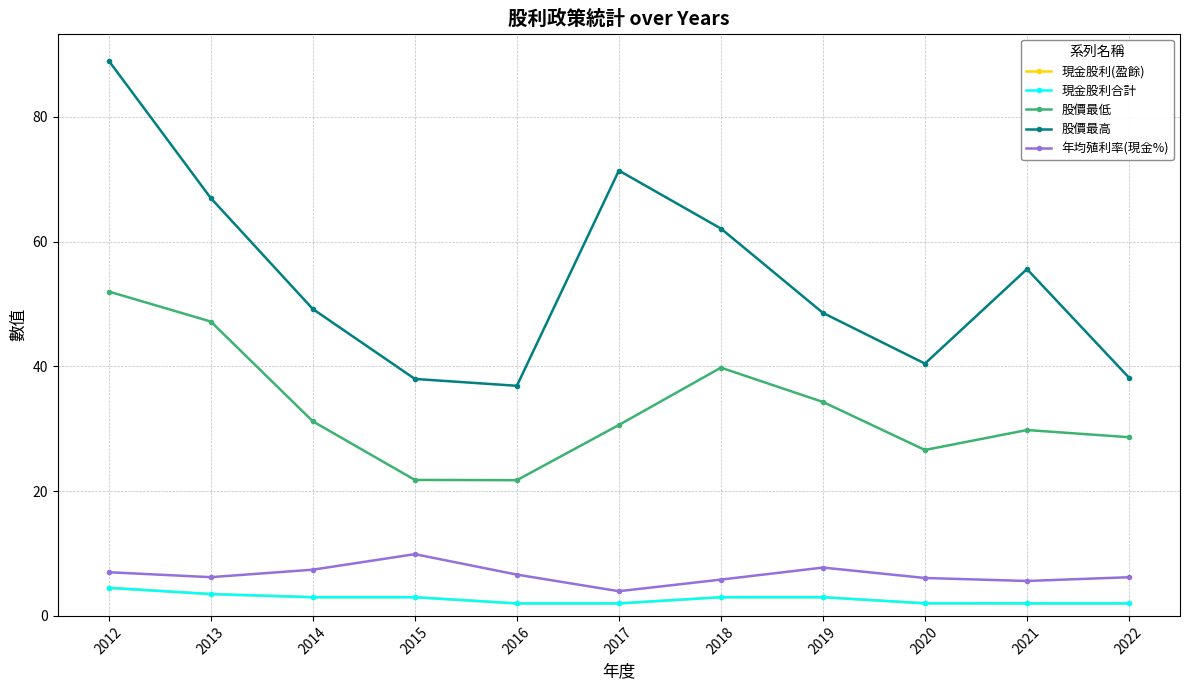

The value of 股價最高 at 2016 is 62.5. True or false?

False